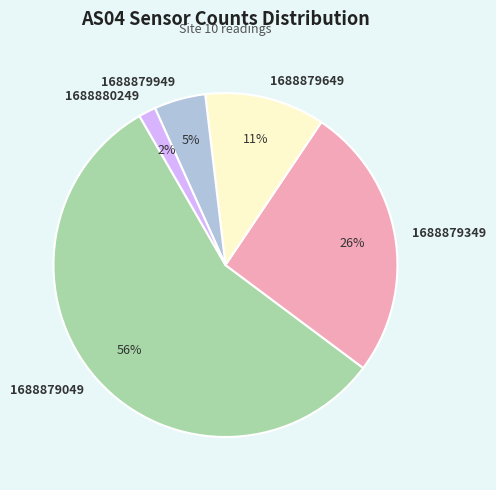

Which has a higher value, 1688879649 or 1688879049?

1688879049